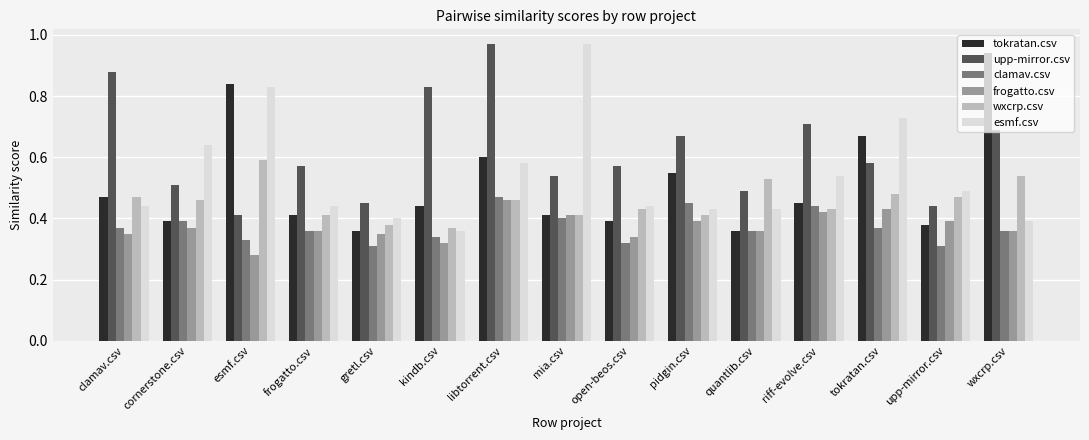

Count the number of categories in the chart.

15